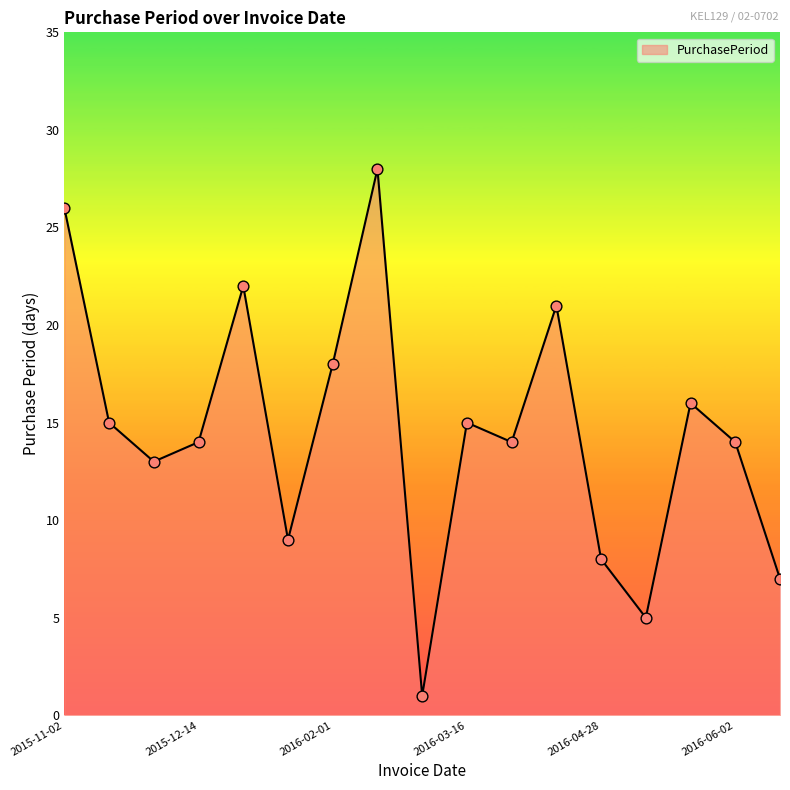

What is the maximum value shown in the chart?

28